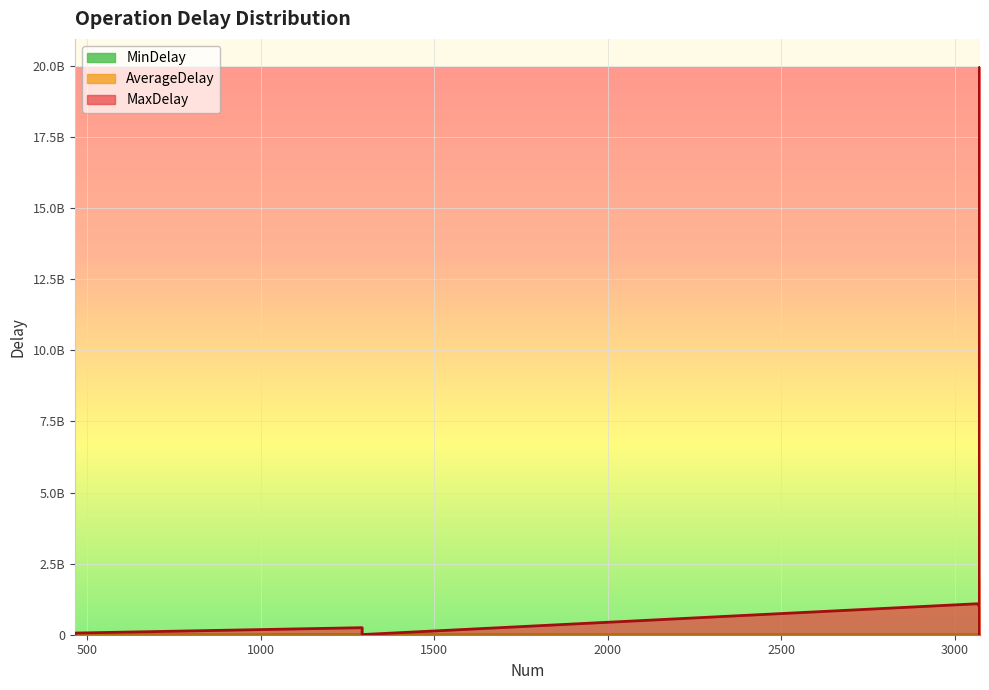

At sendBlock, list the series in order from largest to smallest.

MaxDelay, AverageDelay, MinDelay